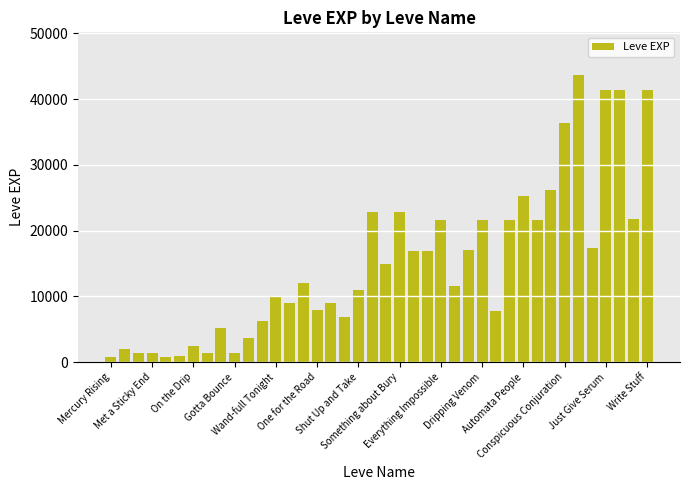

What is the difference between the maximum and minimum values?

42800